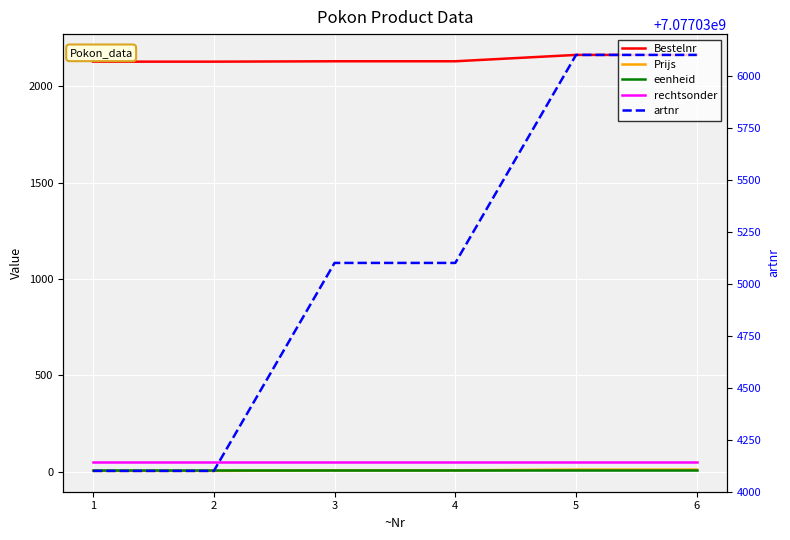

Does the chart display data point markers on the line(s)?

No